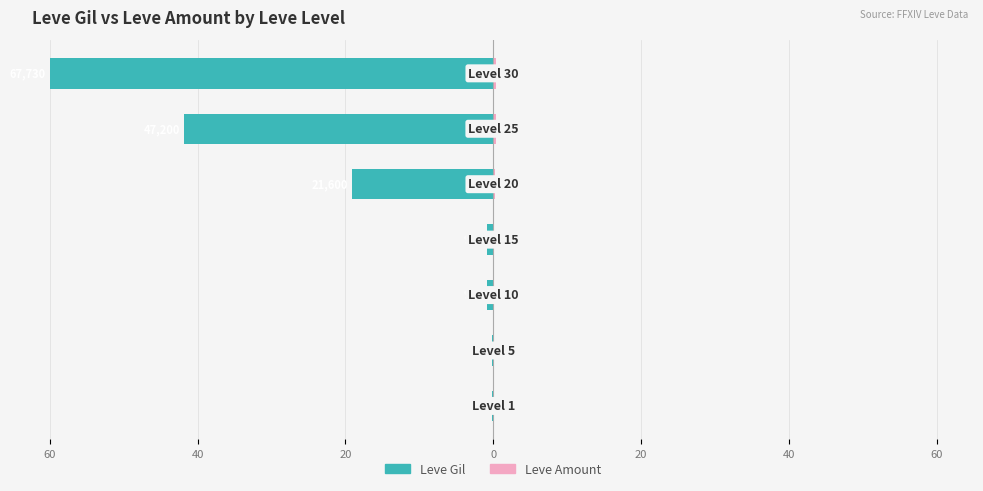

How many Leve Amount values are between 0 and 1?

7